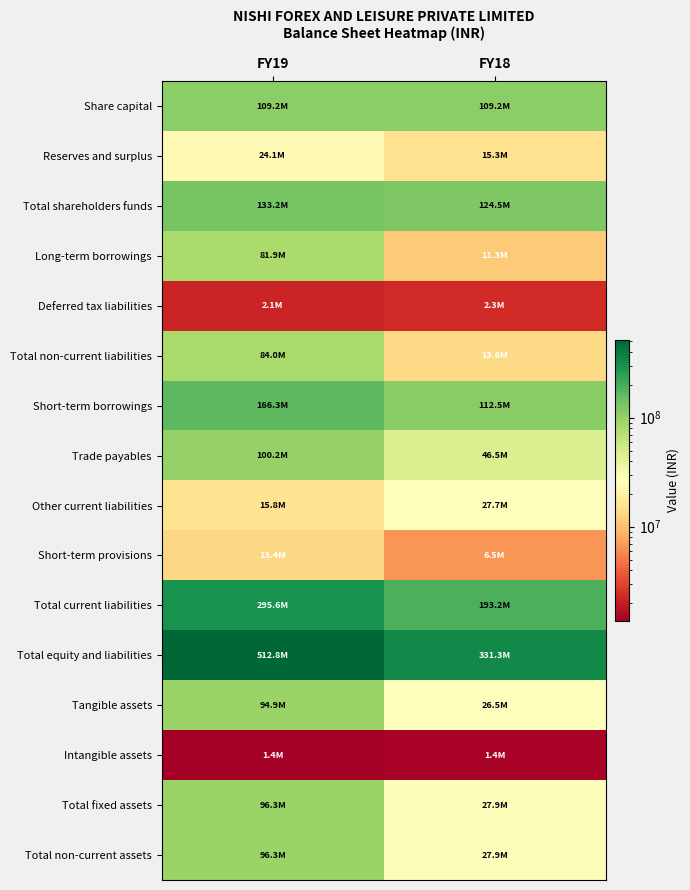

Reading left to right, extract all data points from this chart.

Share capital: FY19=109153000	FY18=109153000
Reserves and surplus: FY19=24056962	FY18=15317627
Total shareholders funds: FY19=133209962	FY18=124470627
Long-term borrowings: FY19=81887104	FY18=11295752
Deferred tax liabilities: FY19=2127598	FY18=2285476
Total non-current liabilities: FY19=84014702	FY18=13581228
Short-term borrowings: FY19=166271551	FY18=112500304
Trade payables: FY19=100225708	FY18=46524368
Other current liabilities: FY19=15761591	FY18=27730768
Short-term provisions: FY19=13353740	FY18=6480647
Total current liabilities: FY19=295612590	FY18=193236087
Total equity and liabilities: FY19=512837254	FY18=331287942
Tangible assets: FY19=94882309	FY18=26452212
Intangible assets: FY19=1370429	FY18=1442291
Total fixed assets: FY19=96252738	FY18=27894503
Total non-current assets: FY19=96252738	FY18=27934503